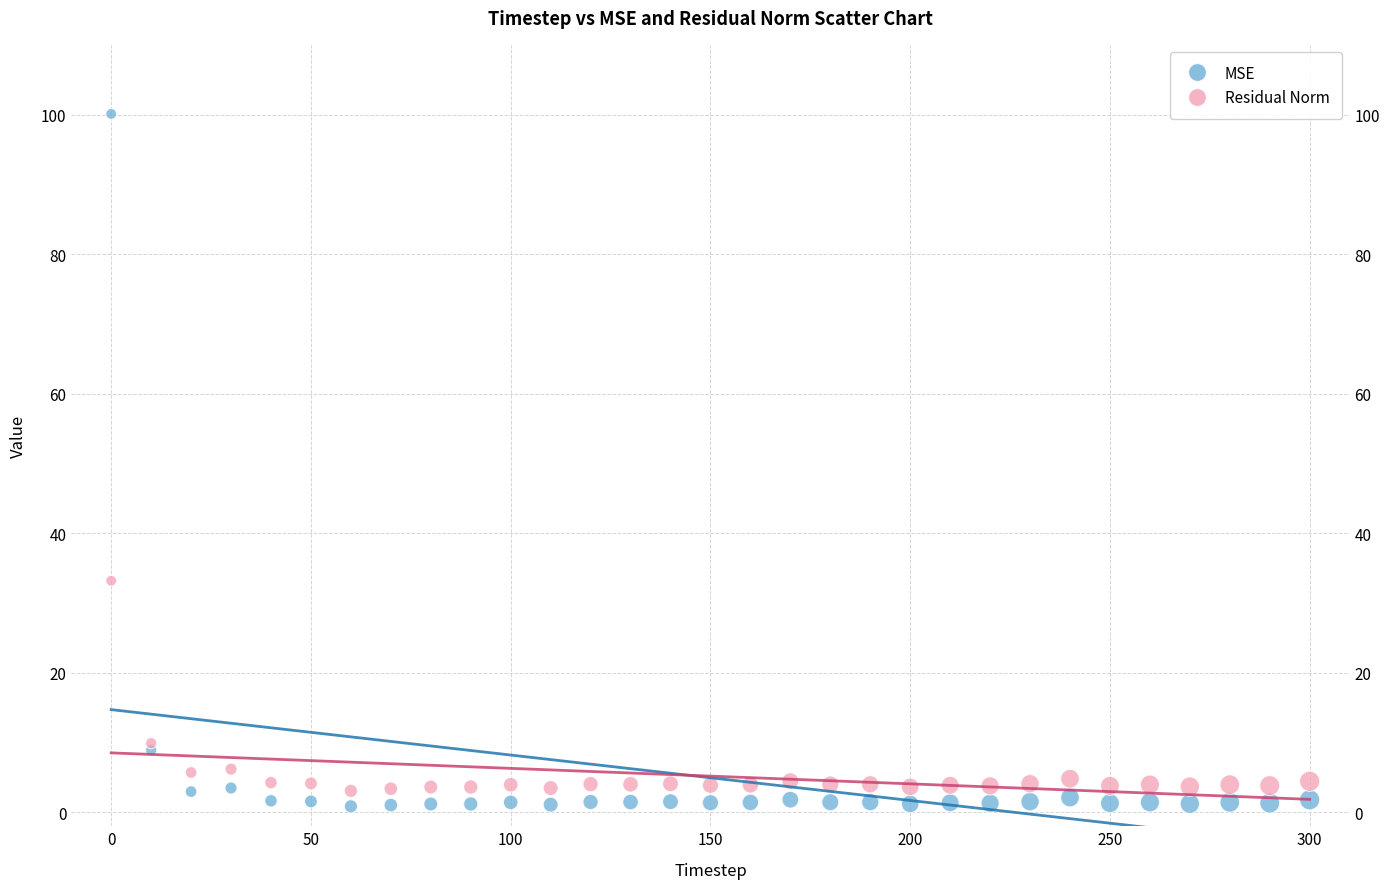

Which series reaches the maximum Y coordinate?

MSE